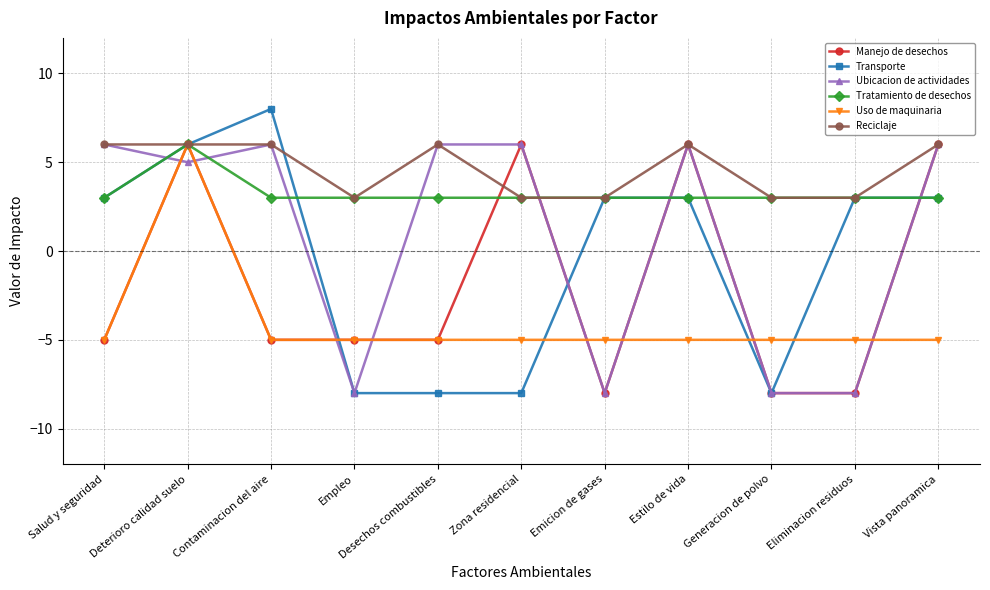

Where is the first local maximum for Ubicacion de actividades?

Contaminacion del aire